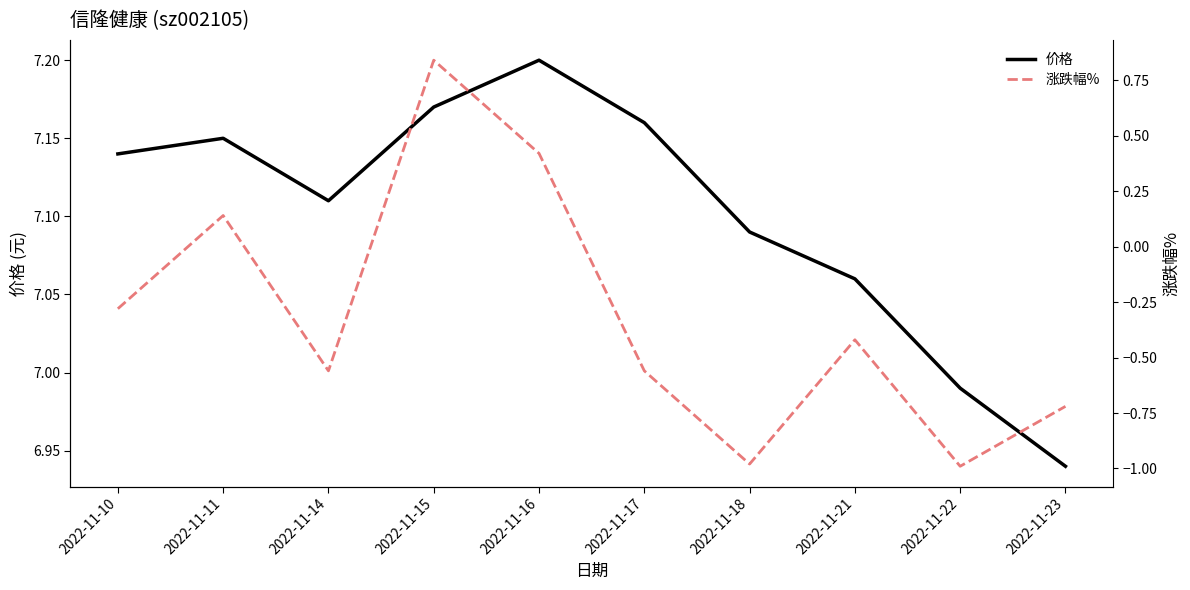

How many interior local peaks does the 价格 series have?

2